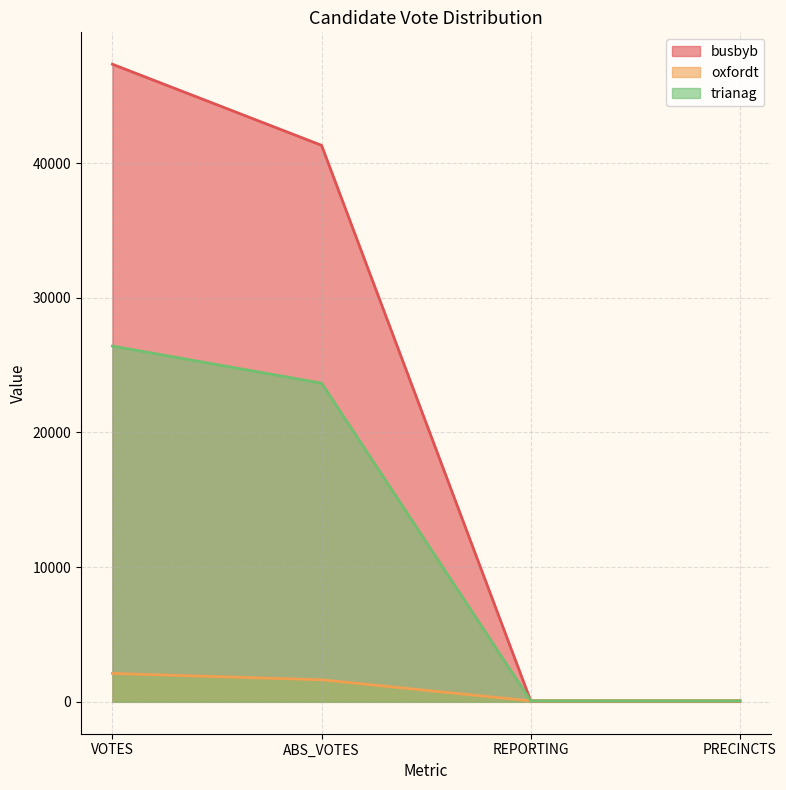

What is the value of the busbyb point at the 3rd from the left?

72